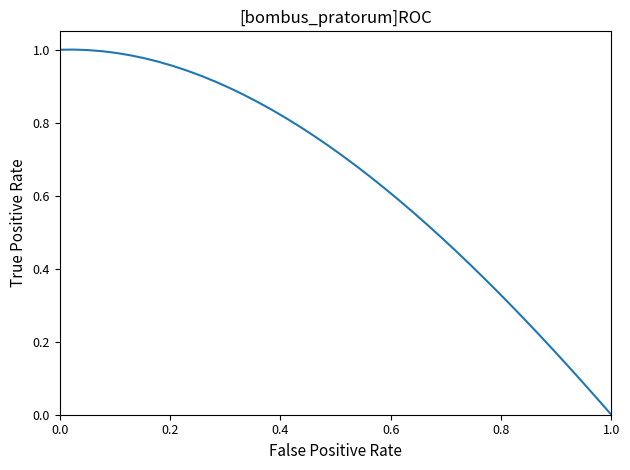

True or false: the data shows 1.0 at 0.0.

True